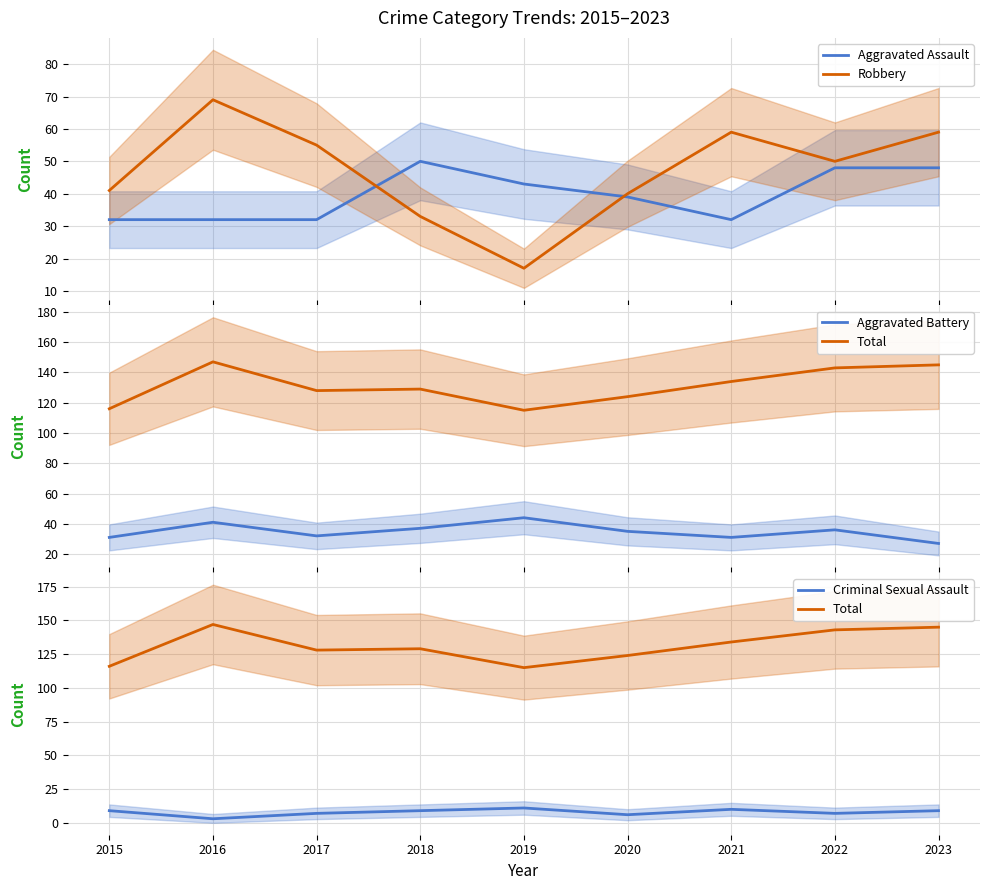

What is the lowest value of the Robbery series?

17